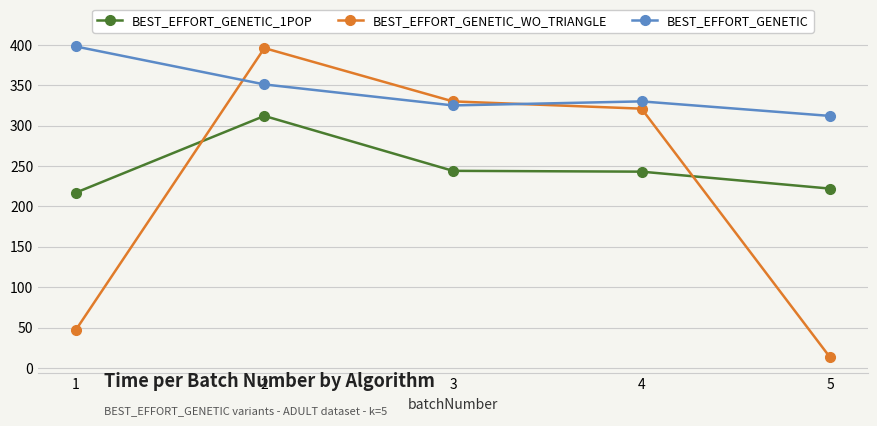

At 1, list the series in order from smallest to largest.

BEST_EFFORT_GENETIC_WO_TRIANGLE, BEST_EFFORT_GENETIC_1POP, BEST_EFFORT_GENETIC